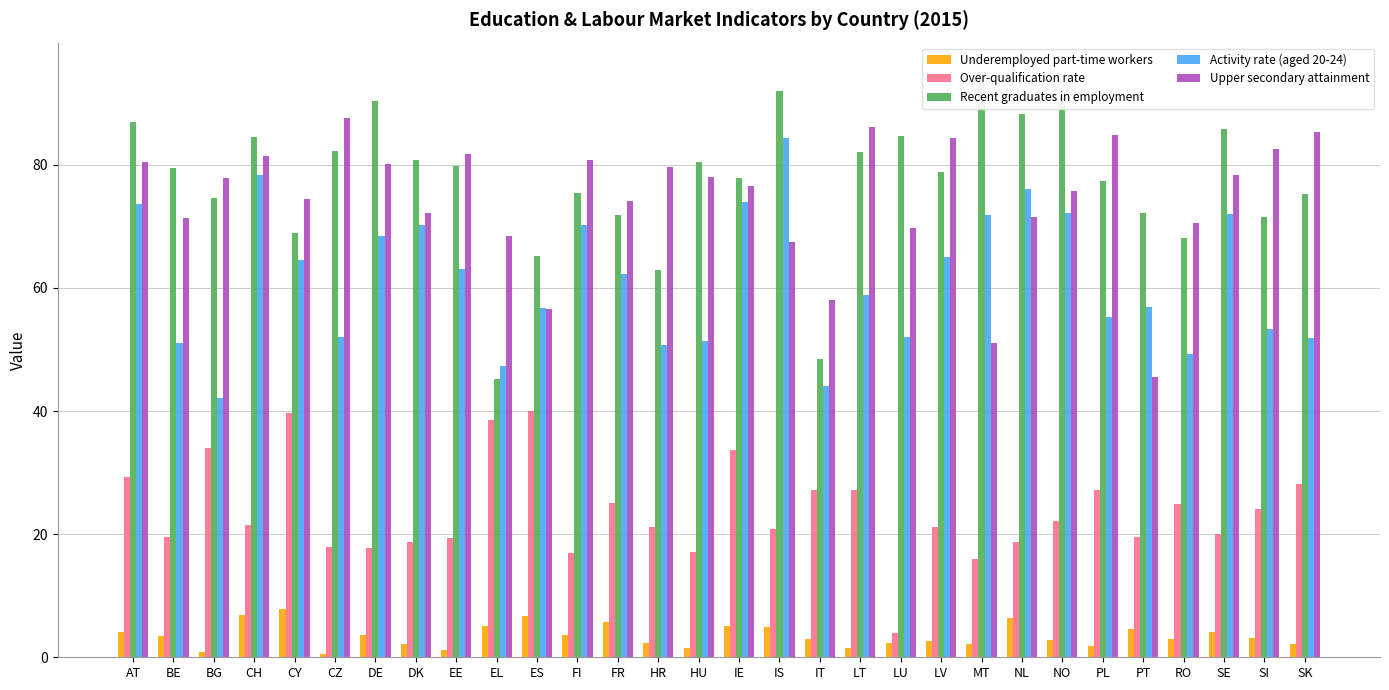

What is the label of the 7th bar from the right?

NO